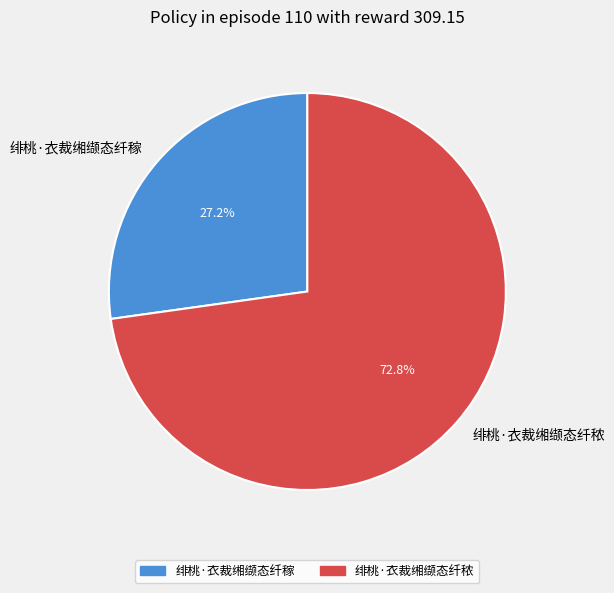

Which category has the smallest portion of the pie?

绯桃·衣裁缃缬态纤稼